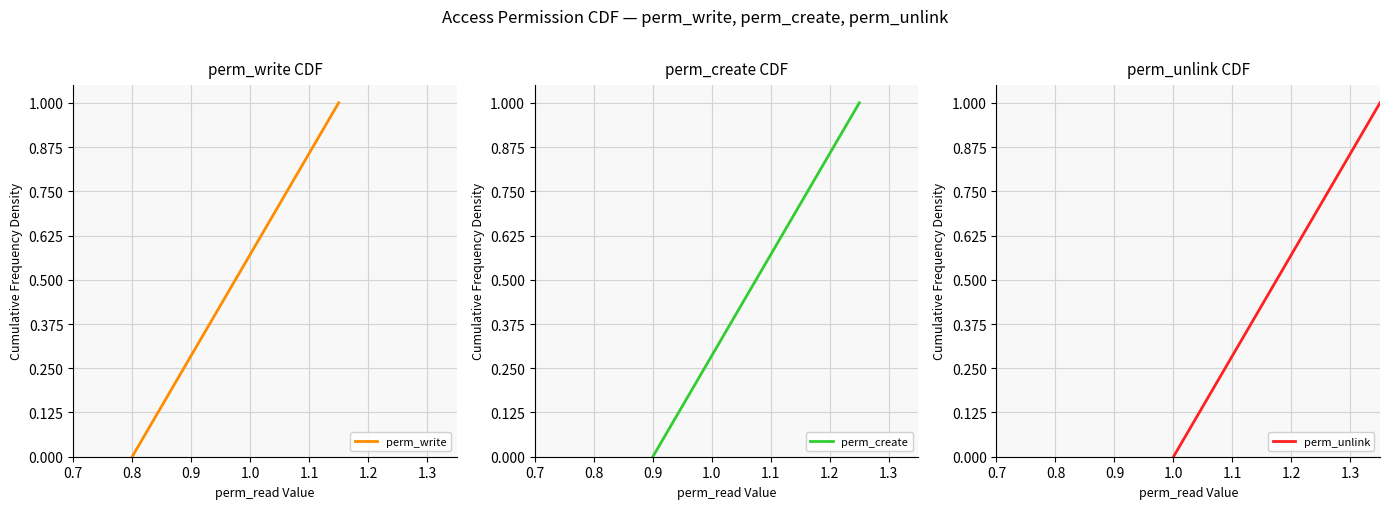

True or false: perm_write has more than 1 interior local peaks.

False